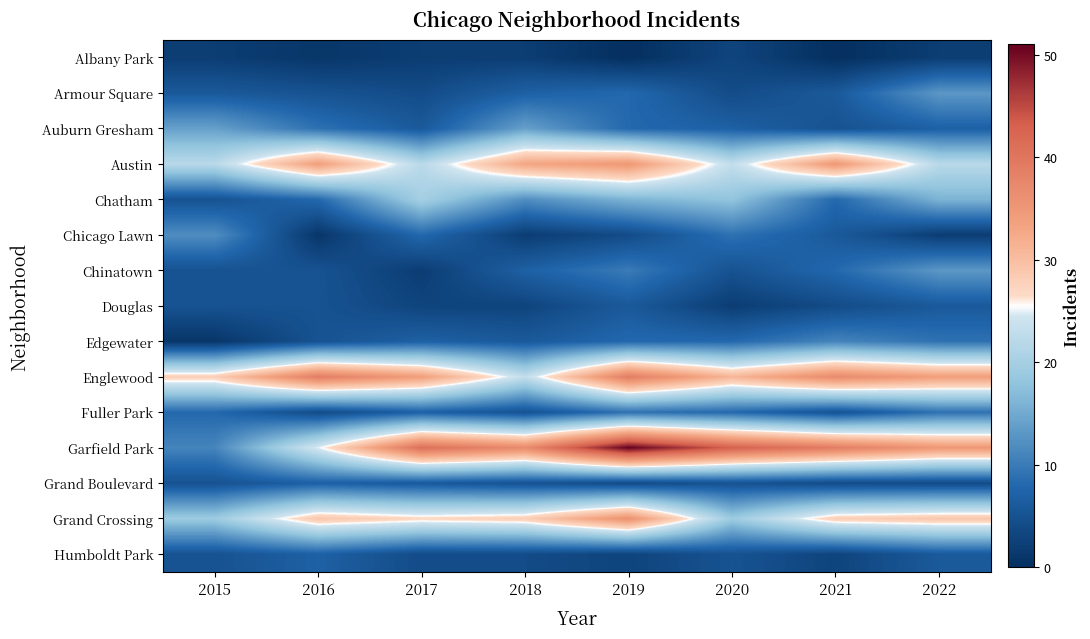

What is the spread (max minus min) of values at 2017?

39